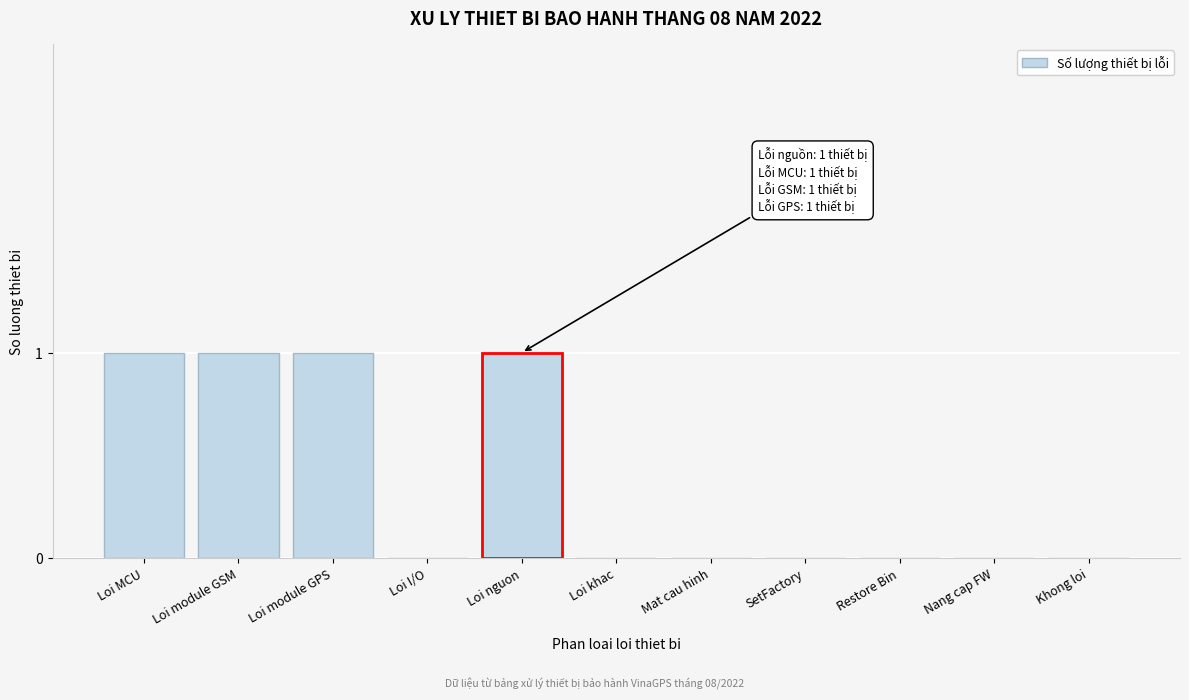

Reading left to right, extract all data points from this chart.

Loi MCU=1	Loi module GSM=1	Loi module GPS=1	Loi I/O=0	Loi nguon=1	Loi khac=0	Mat cau hinh=0	SetFactory=0	Restore Bin=0	Nang cap FW=0	Khong loi=0